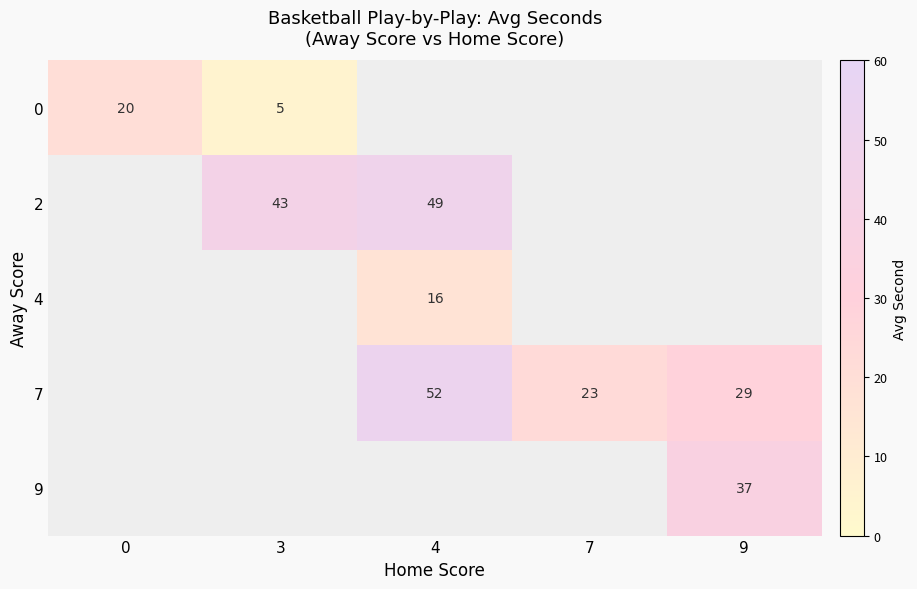

Which has a higher value, 9 or 4?

4